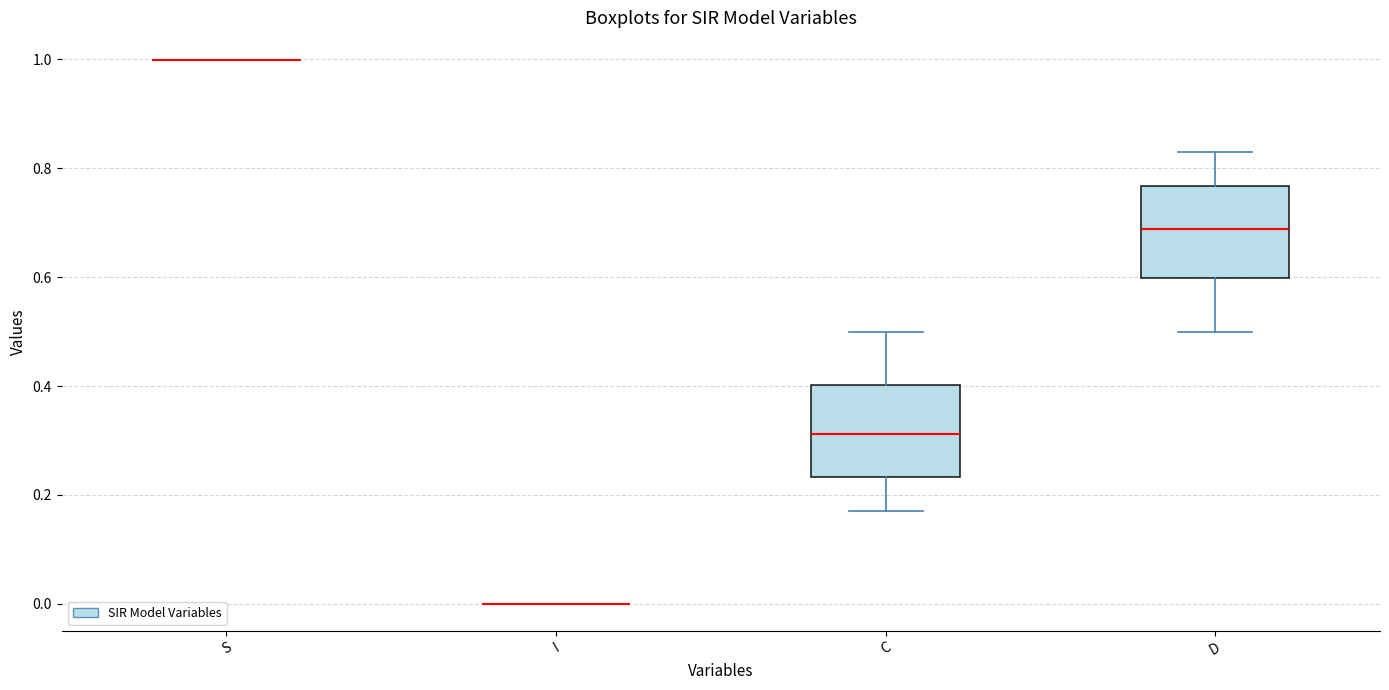

Reading left to right, transcribe this box plot: for each box, give where its median line is, the range the box spans, and where its two whiskers end, as read against the y-axis. The values are not printed on the chart, so give them approximately, as read against the axis.

S: box collapsed to a line at 1.00, whiskers 1.00 to 1.00
I: box collapsed to a line at 0.00, whiskers 0.00 to 0.00
C: median 0.32, box 0.24 to 0.40, whiskers 0.16 to 0.50
D: median 0.68, box 0.60 to 0.76, whiskers 0.50 to 0.84